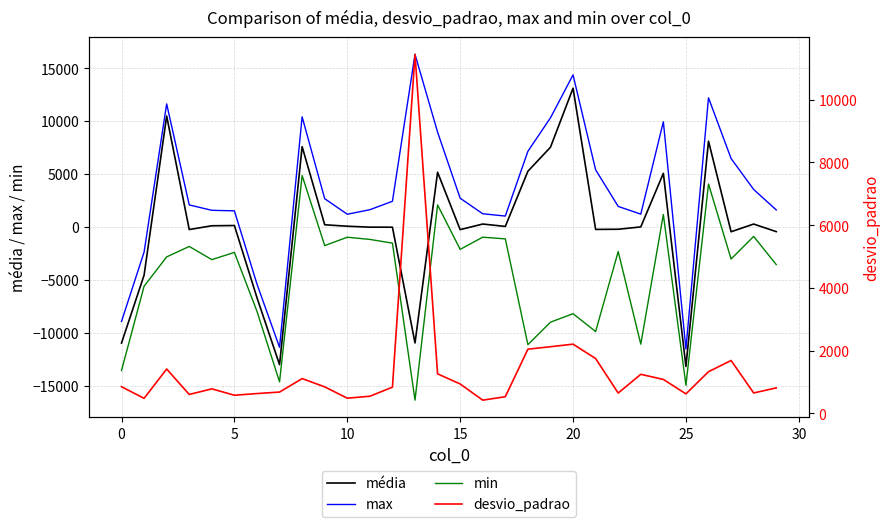

Rank the series by their average value, from lowest to highest.

min, média, desvio_padrao, max